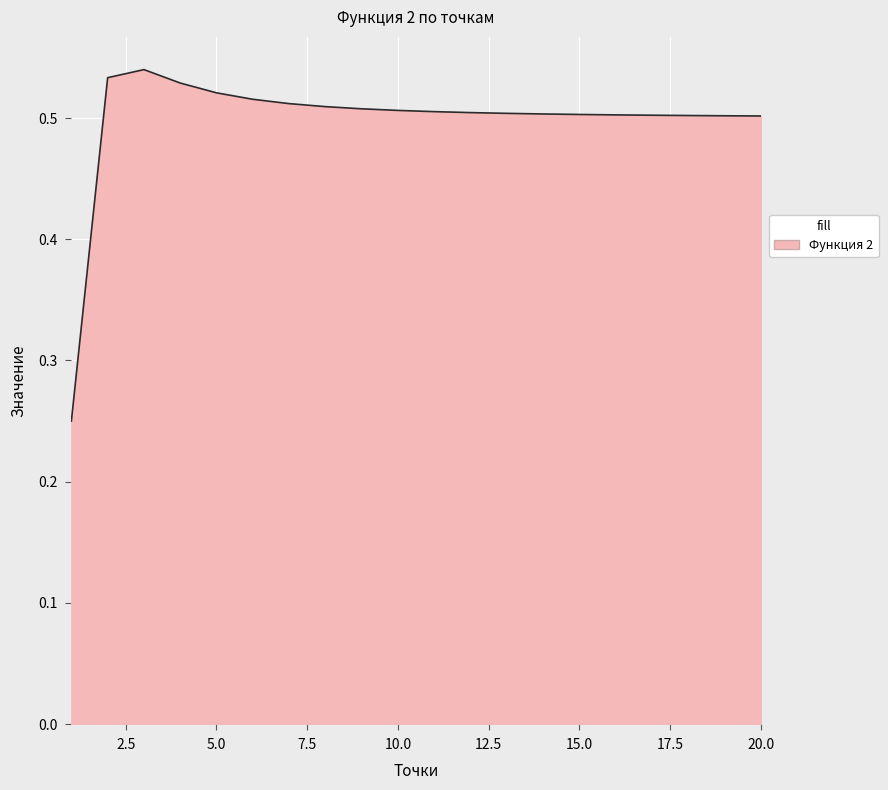

What is the difference between the maximum and minimum values?

0.3